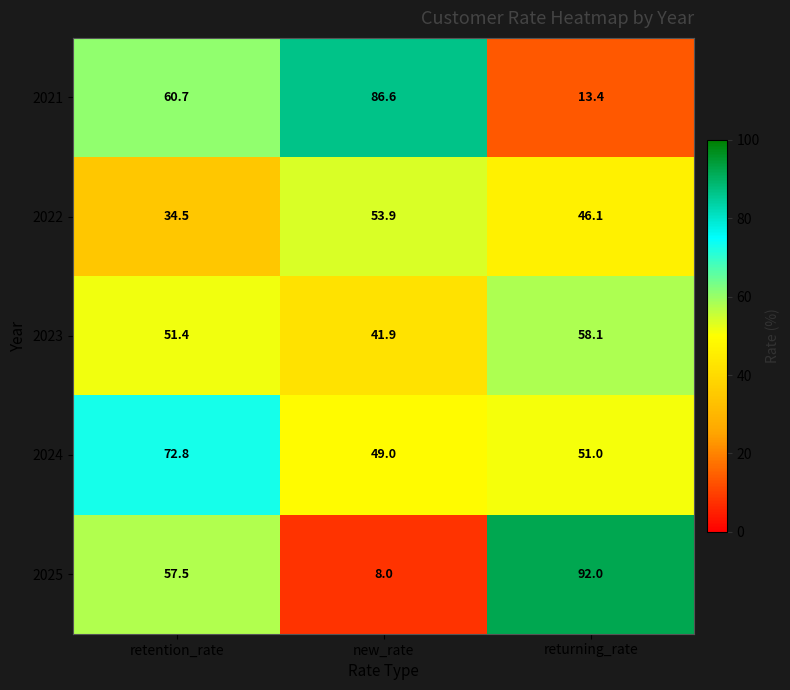

The 2023 series shows 58.1 at returning_rate. True or false?

True